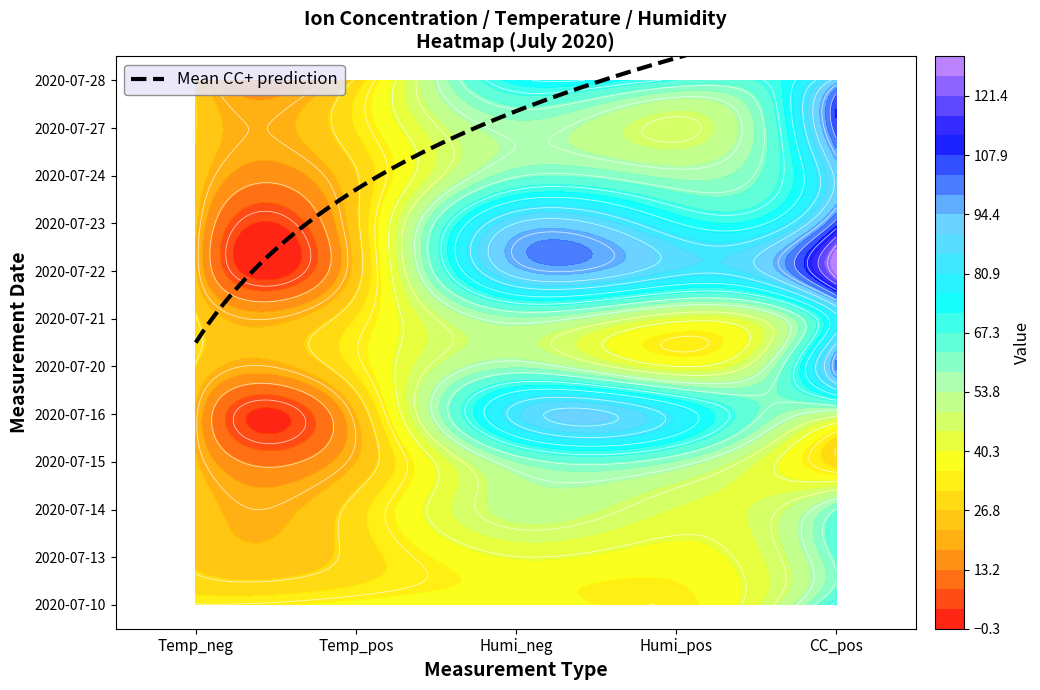

At how many categories does at least one series exceed 54?

3